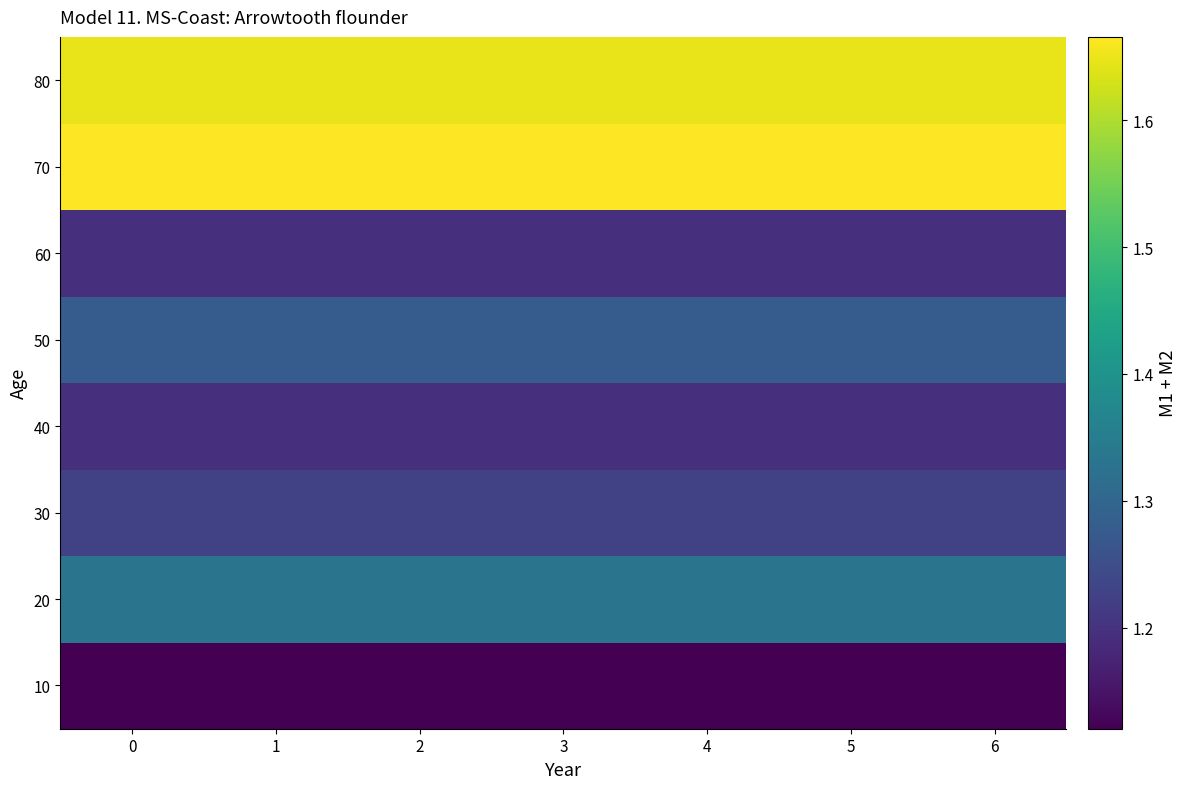

At how many categories does at least one series exceed 1?

7